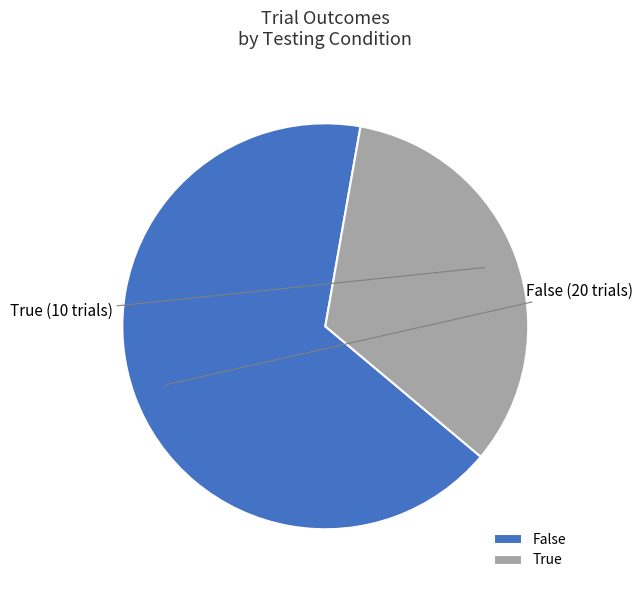

Rank the categories by value from lowest to highest.

True, False